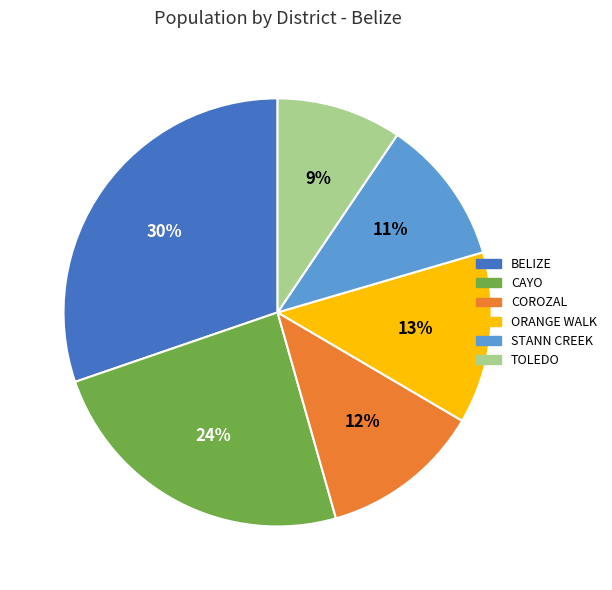

Approximately how many times larger is the value at ORANGE WALK compared to CAYO?

0.5